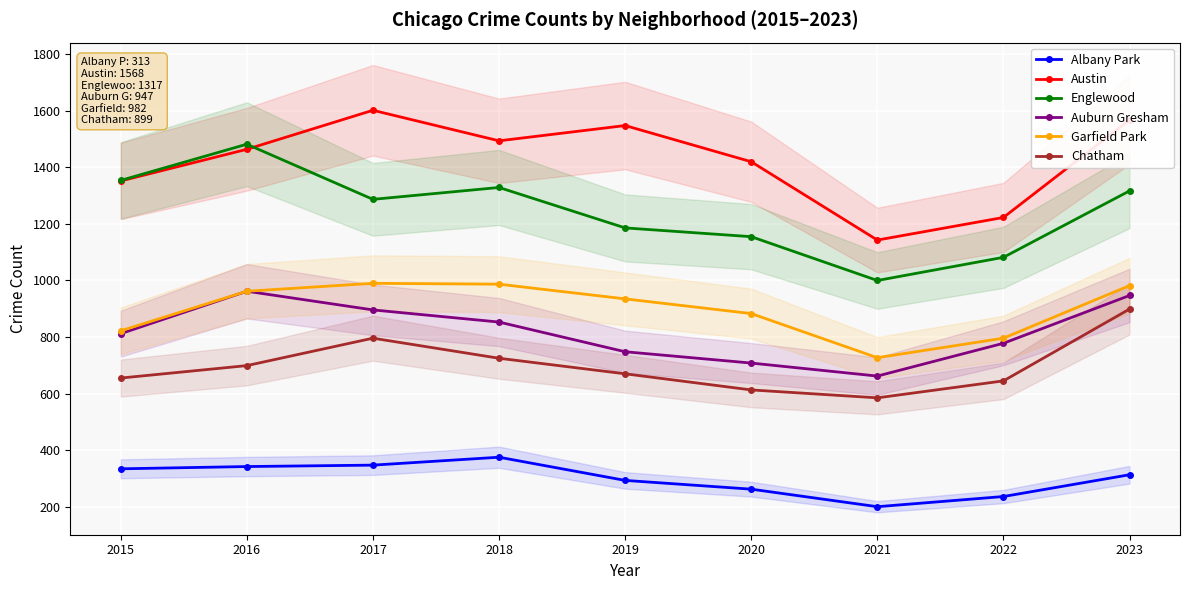

Which series has the largest total across all categories?

Austin